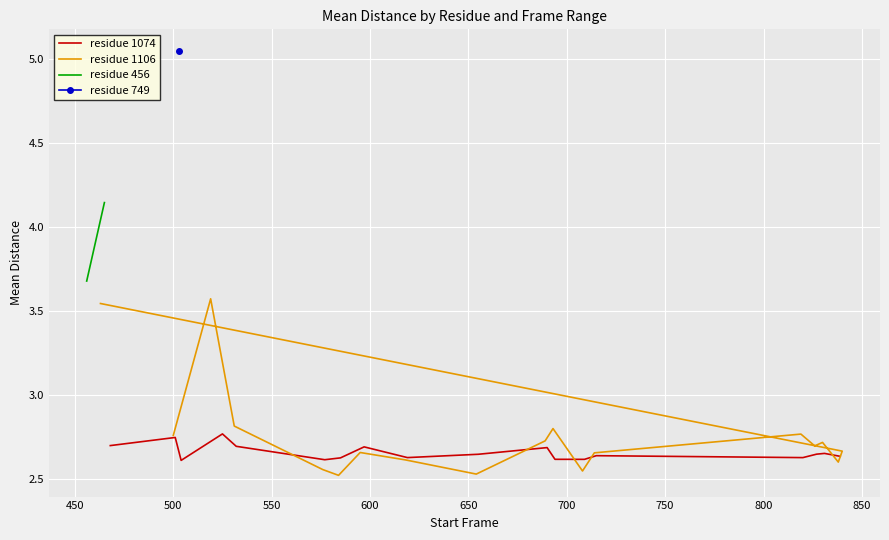

The value of 1106 at 650 is 3.6. True or false?

False